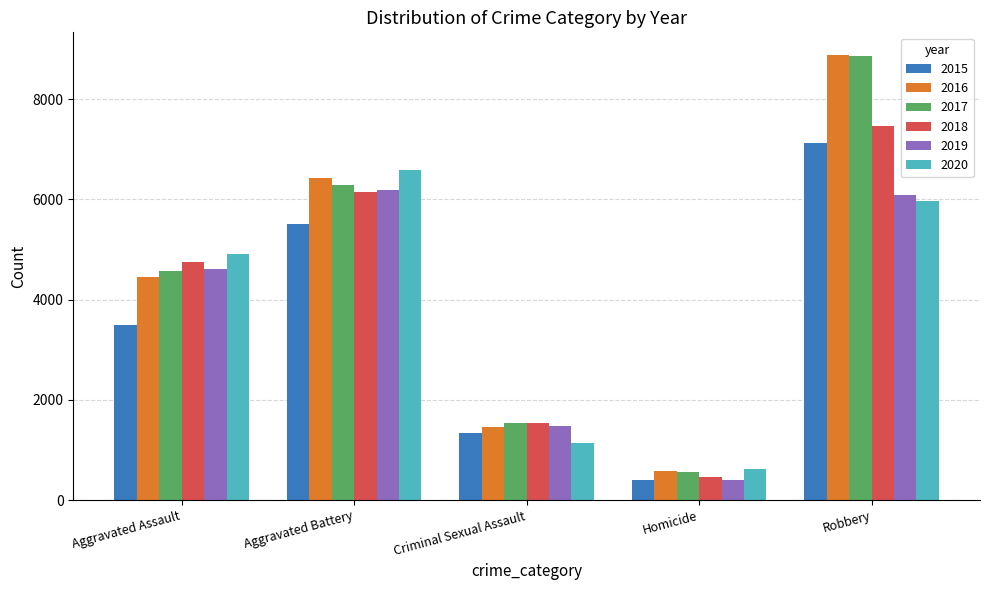

Is it true that 2016 equals 2131 at Criminal Sexual Assault?

False